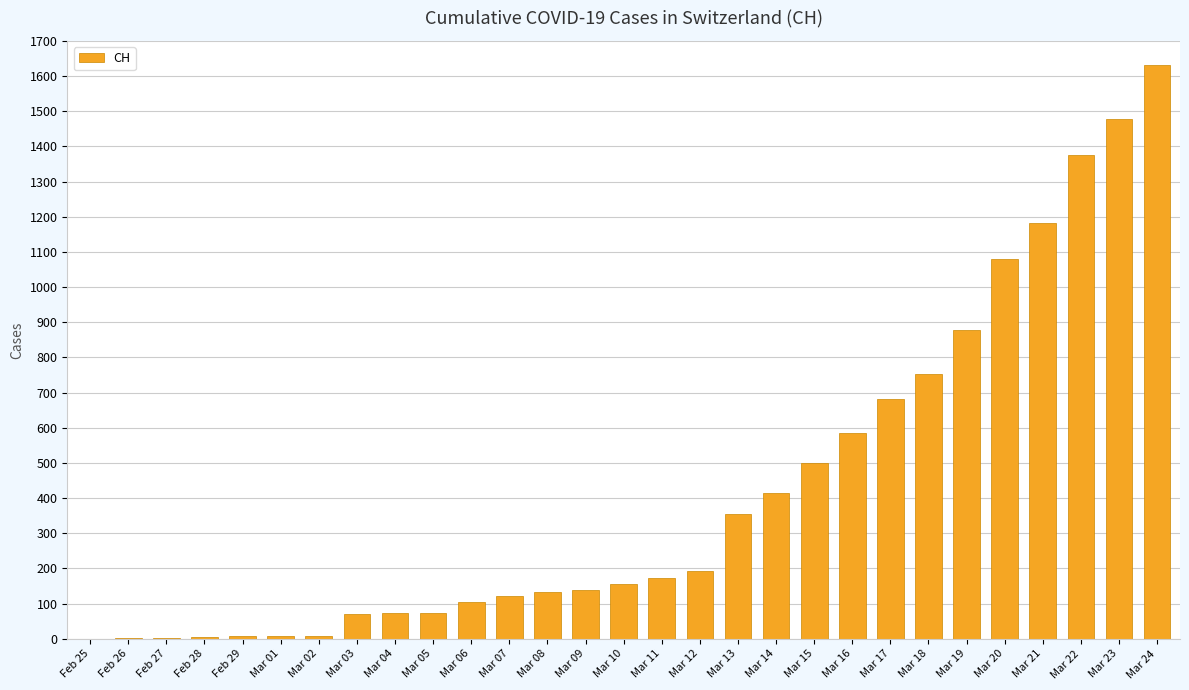

What is the greatest value displayed?

1630